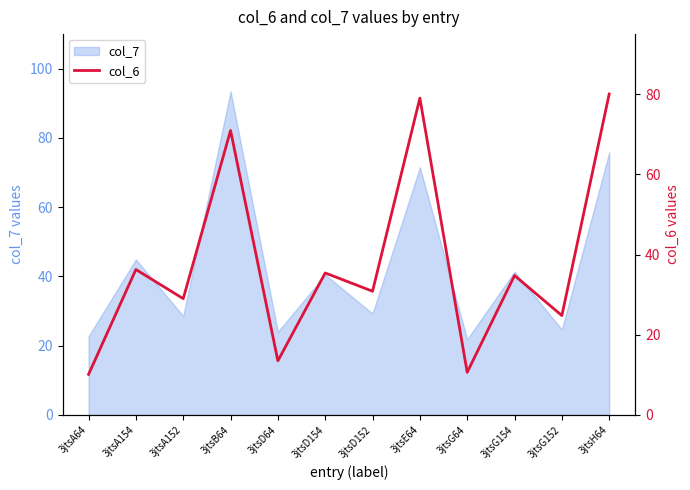

True or false: the data has more than 1 interior local peaks.

True